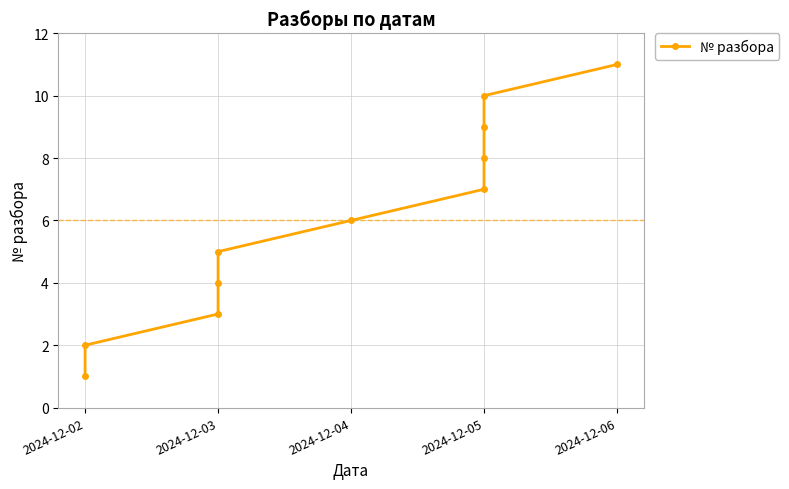

Which has a higher value, 2024-12-05 or 2024-12-03?

2024-12-05